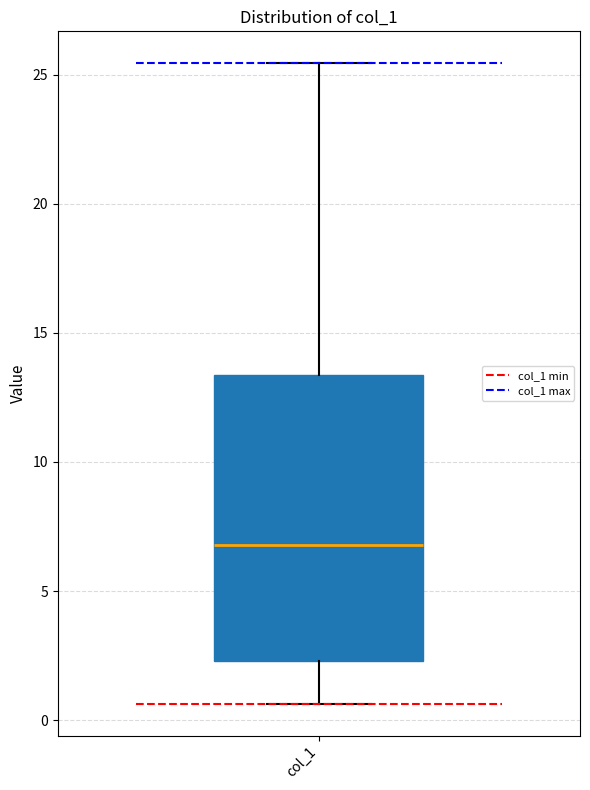

Where does the upper whisker of the box for col_1 end on the y-axis? The values are not printed on the chart, so give them approximately, as read against the axis.

25.5